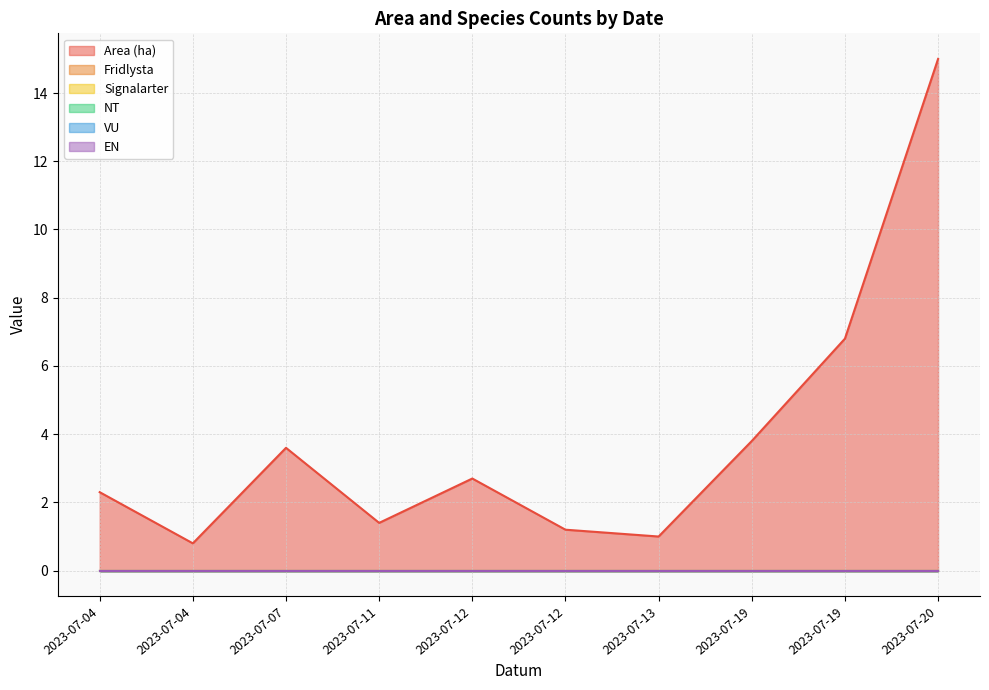

What is the greatest value displayed?

15.0